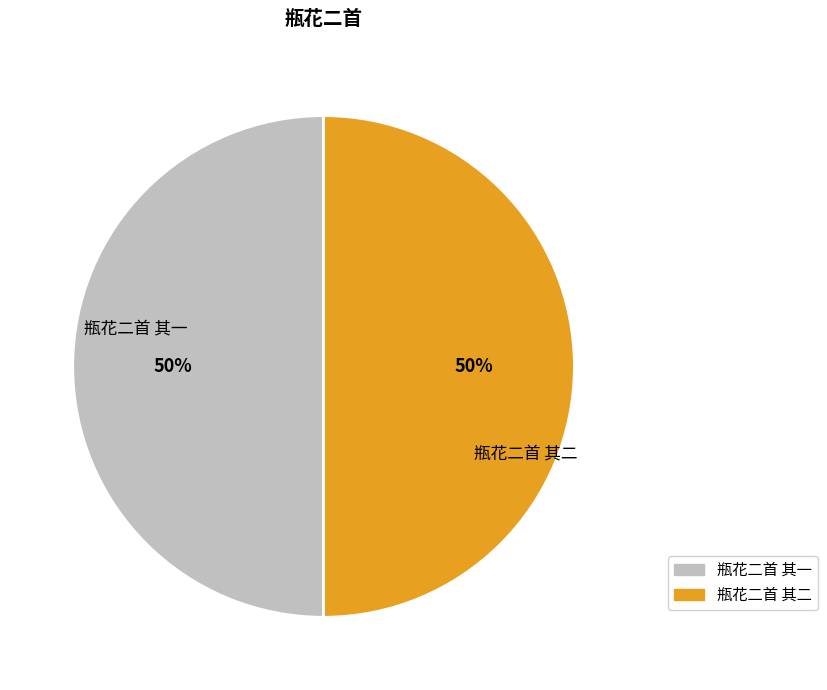

Is the sum of 瓶花二首 其一 and 瓶花二首 其二 greater than half?

Yes